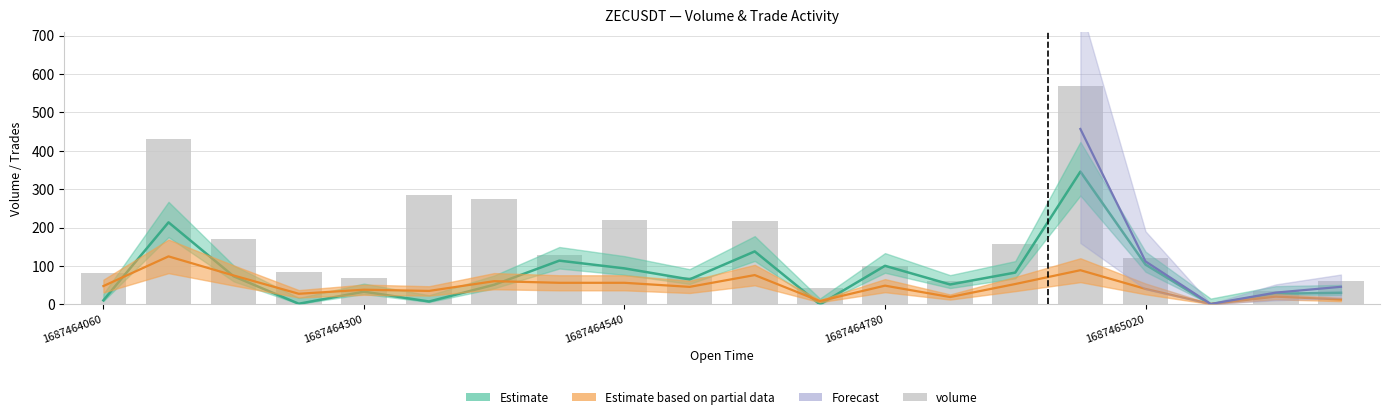

What position from the right is 11?

9